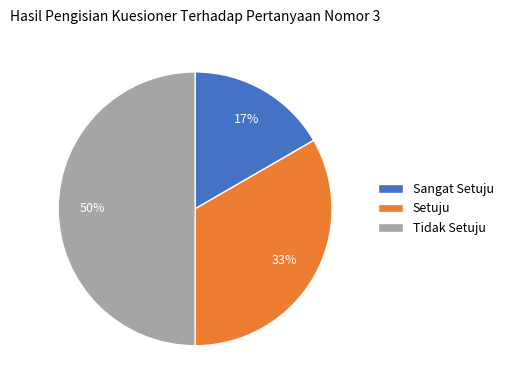

Which slice is the smallest?

Sangat Setuju